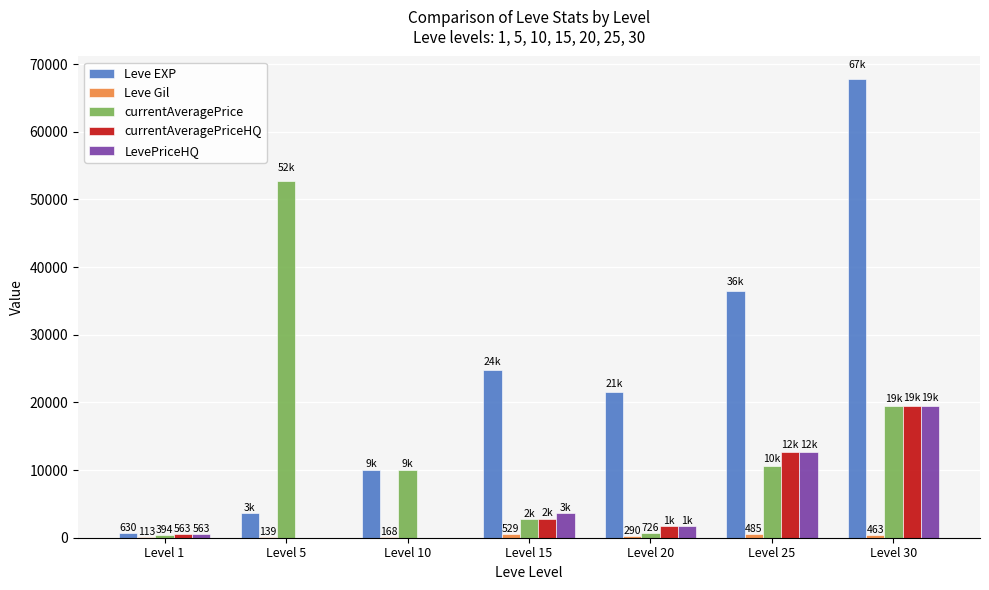

At which category is the sum across all series the highest?

Level 30